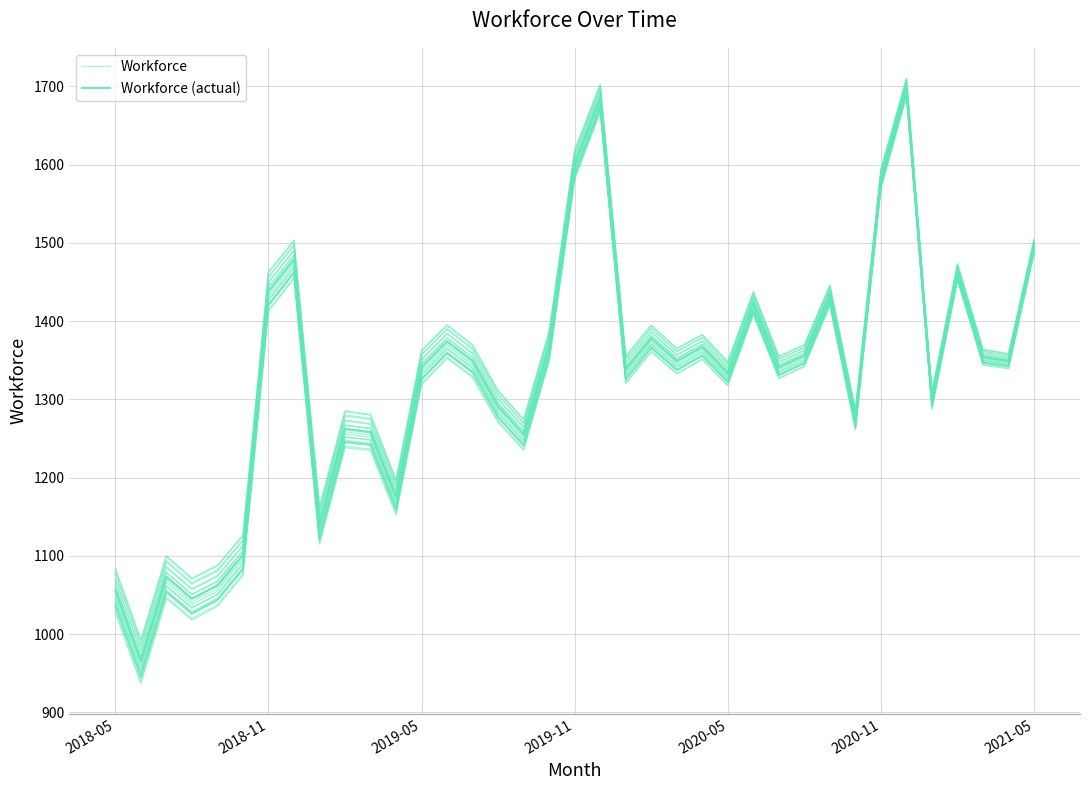

What is the total value across all series at 8?

2271.6